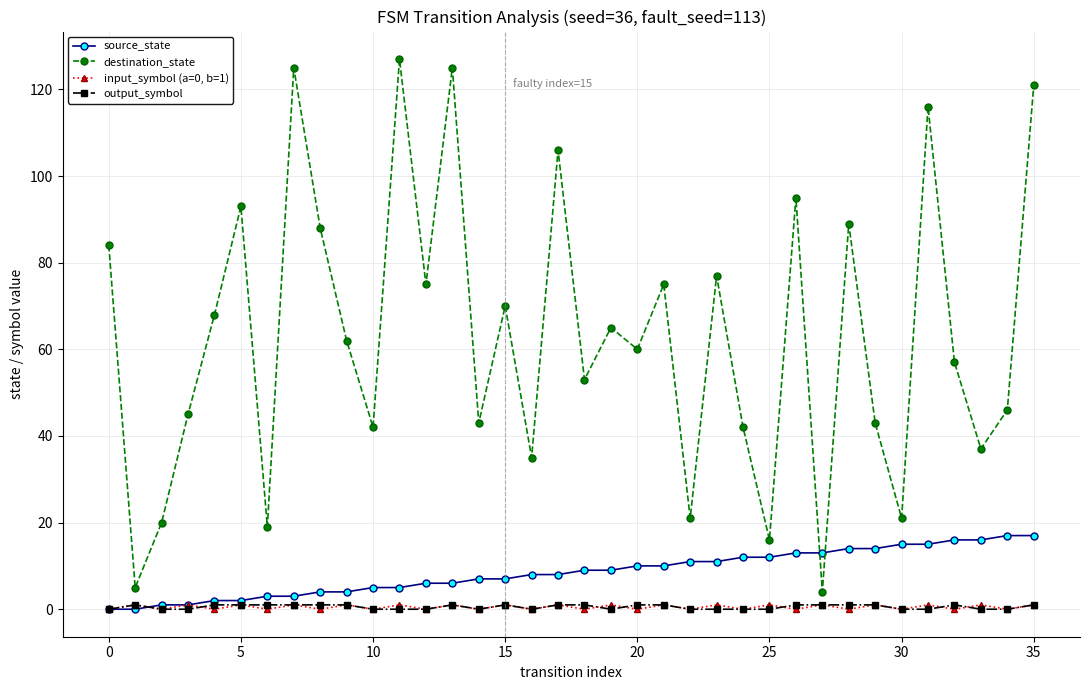

Which series has the largest total across all categories?

destination_state